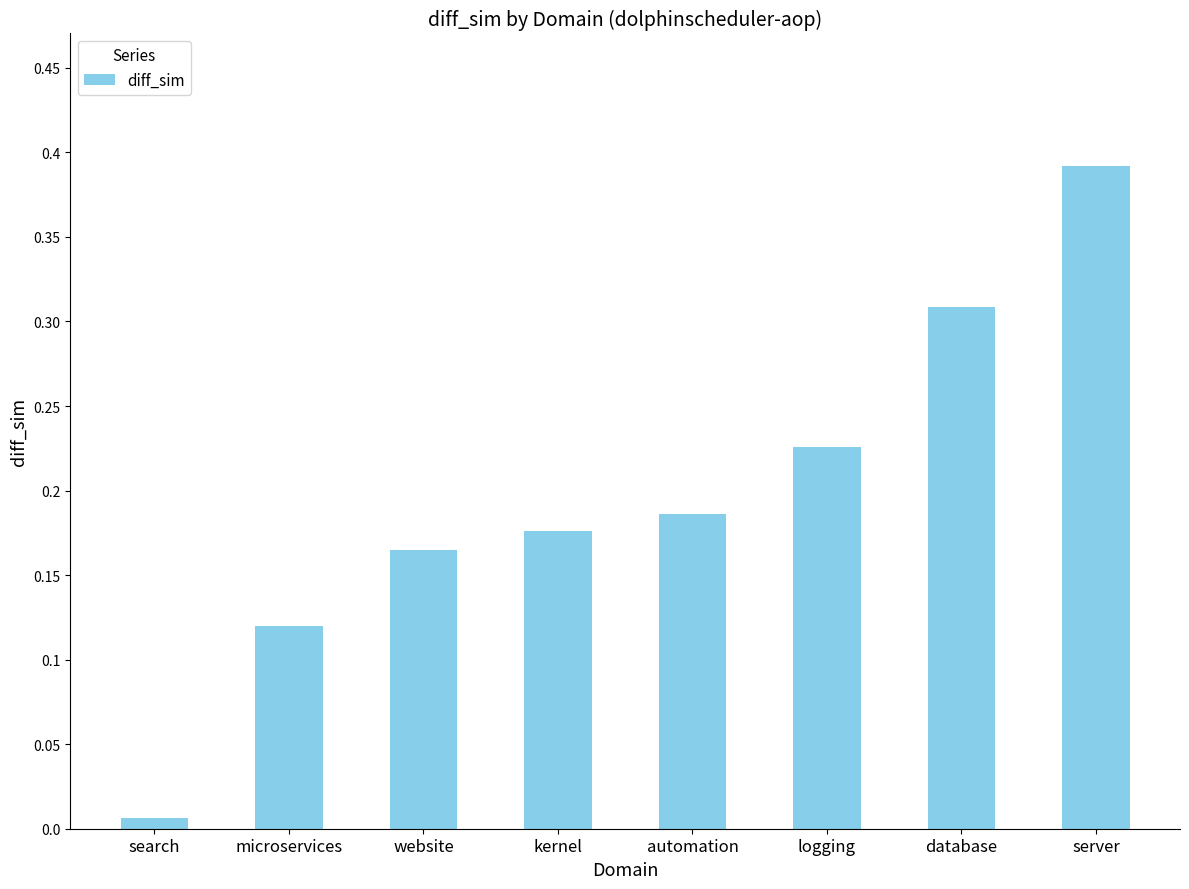

Rank the categories by value from highest to lowest.

server, database, logging, automation, kernel, website, microservices, search